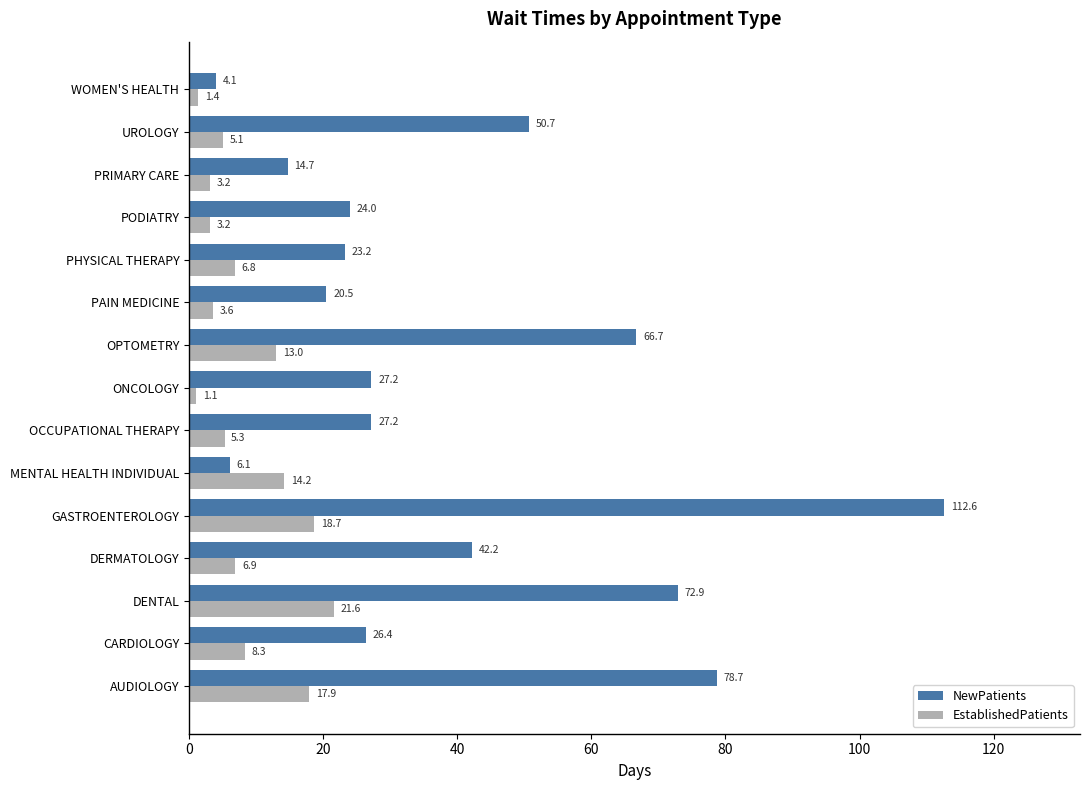

List the series in order of their peak value, highest first.

NewPatients, EstablishedPatients